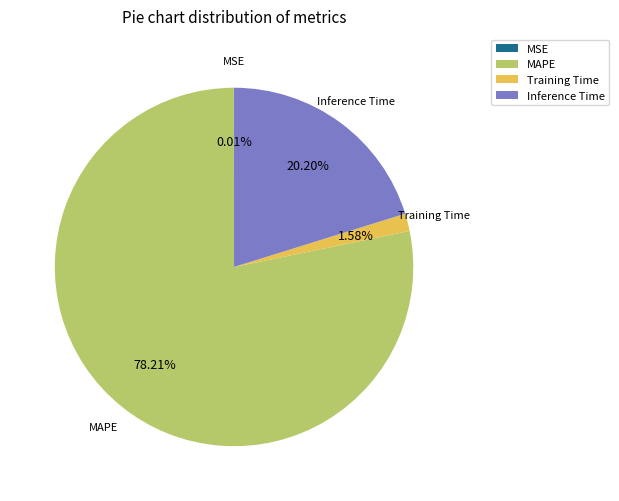

Does any single category account for the majority?

Yes